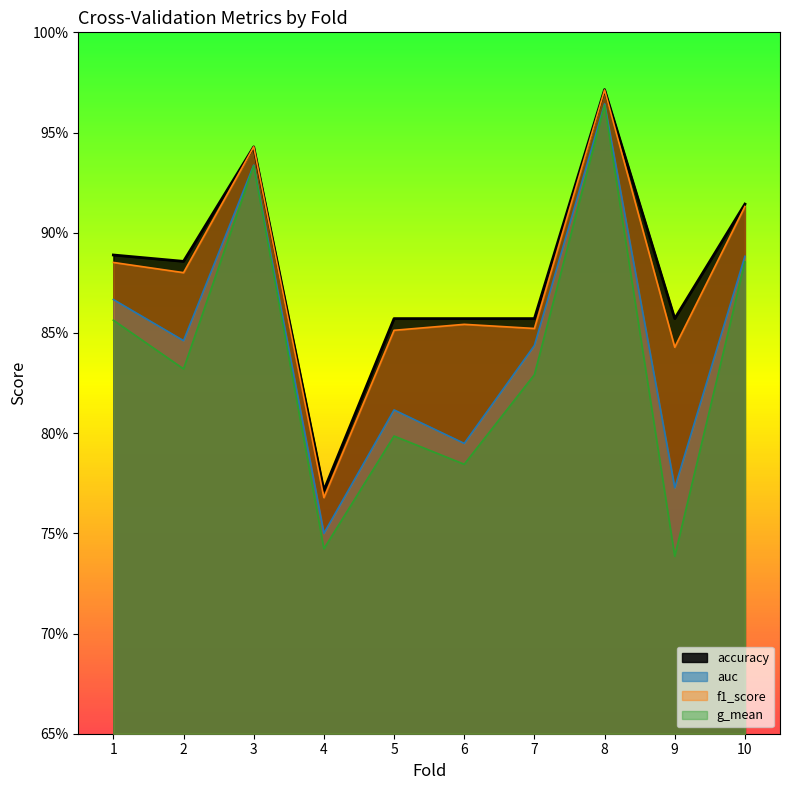

How many interior local peaks does the g_mean series have?

3